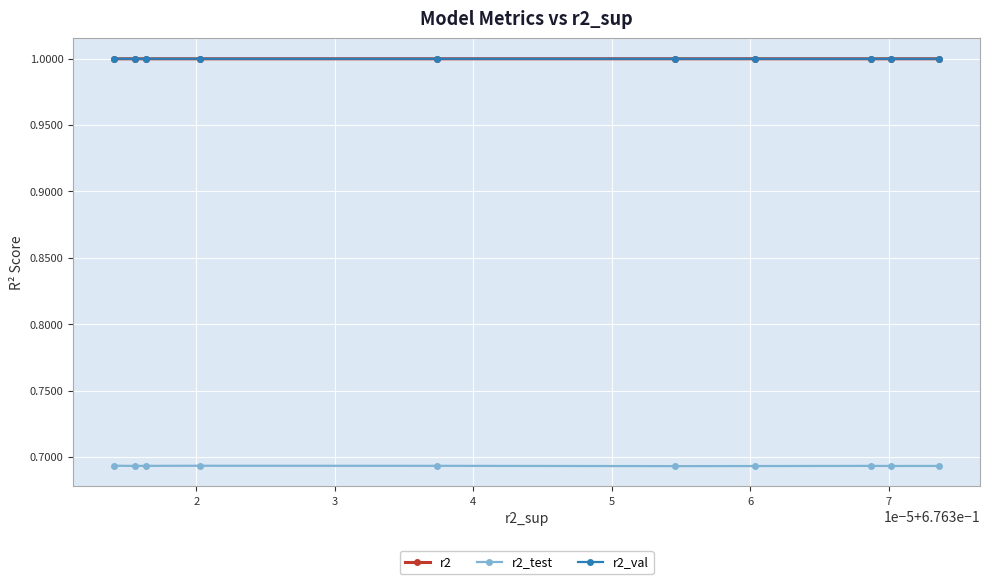

Which series has the largest range (max minus min)?

r2_test